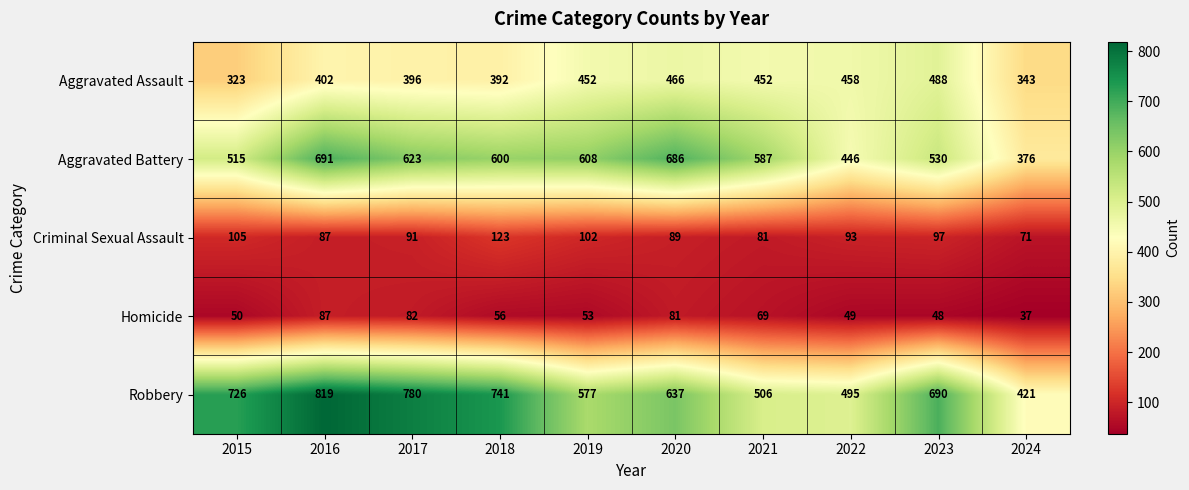

How many series are shown in this chart?

5